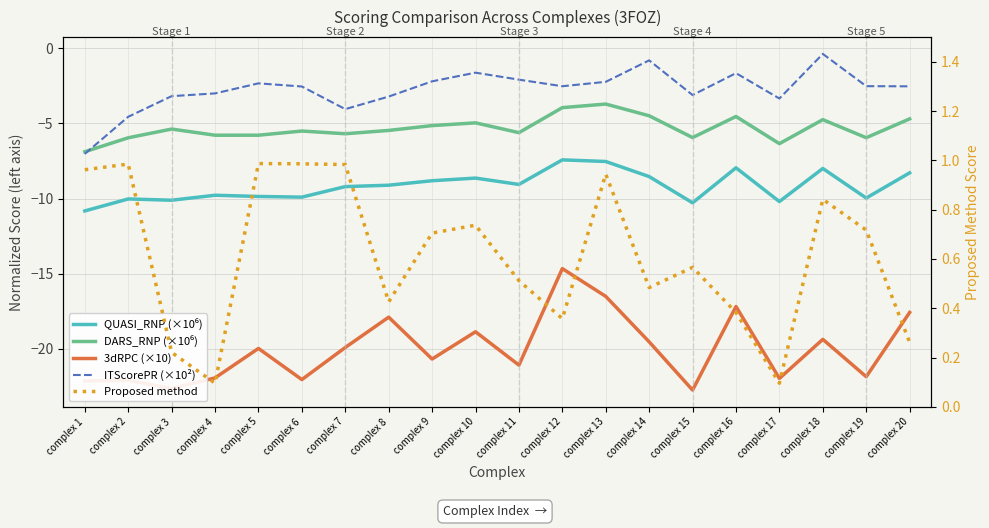

Reading left to right, what are all the values shown in this chart?

QUASI_RNP (×10⁶): -10.8	-10.0	-10.1	-9.8	-9.9	-9.9	-9.2	-9.1	-8.8	-8.6	-9.1	-7.4	-7.5	-8.5	-10.3	-8.0	-10.2	-8.0	-10.0	-8.3
DARS_RNP (×10⁶): -6.9	-6.0	-5.4	-5.8	-5.8	-5.5	-5.7	-5.5	-5.1	-5.0	-5.6	-4.0	-3.7	-4.5	-5.9	-4.5	-6.3	-4.8	-6.0	-4.7
3dRPC (×10): -22.1	-22.1	-22.6	-21.9	-20.0	-22.0	-19.9	-17.9	-20.7	-18.9	-21.1	-14.7	-16.5	-19.5	-22.7	-17.2	-22.0	-19.4	-21.9	-17.6
ITScorePR (×10²): -7.0	-4.6	-3.2	-3.0	-2.3	-2.5	-4.1	-3.2	-2.2	-1.6	-2.1	-2.5	-2.2	-0.8	-3.1	-1.7	-3.3	-0.4	-2.5	-2.5
Proposed method: 1.0	1.0	0.2	0.1	1.0	1.0	1.0	0.4	0.7	0.7	0.5	0.4	0.9	0.5	0.6	0.4	0.1	0.8	0.7	0.3